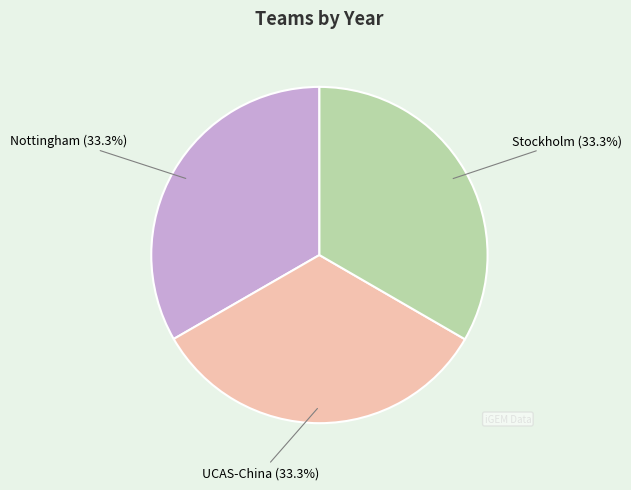

Is there a majority slice in this chart?

No